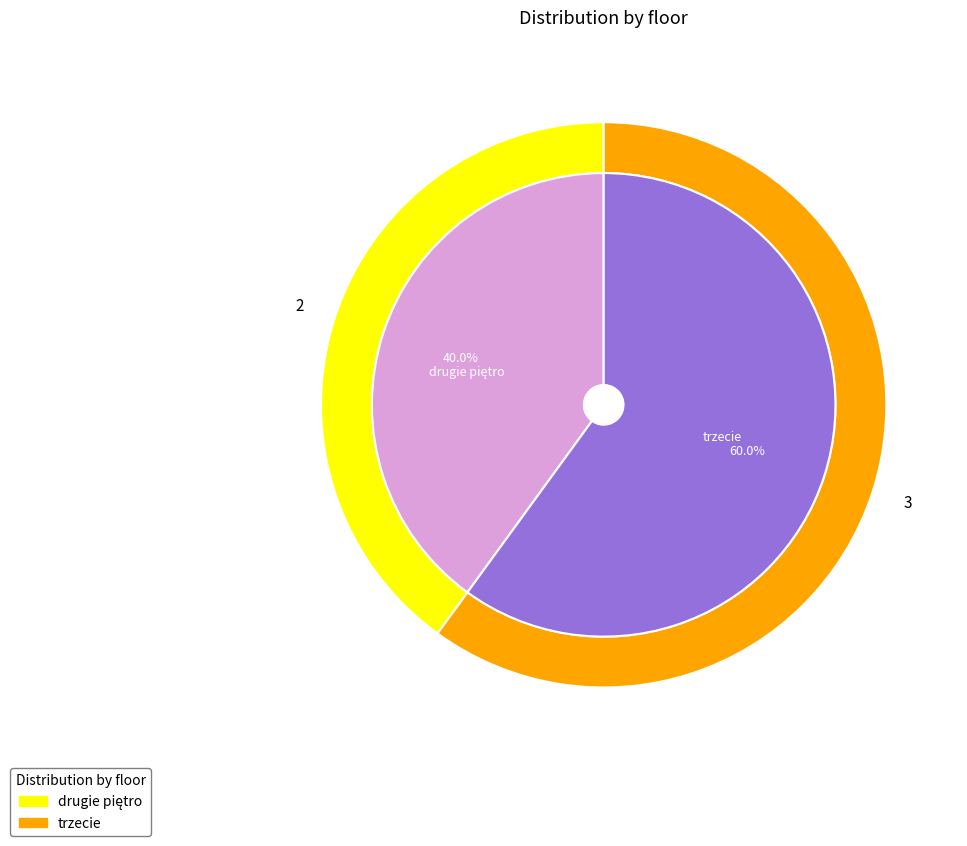

Is the sum of trzecie and drugie piętro greater than half?

Yes